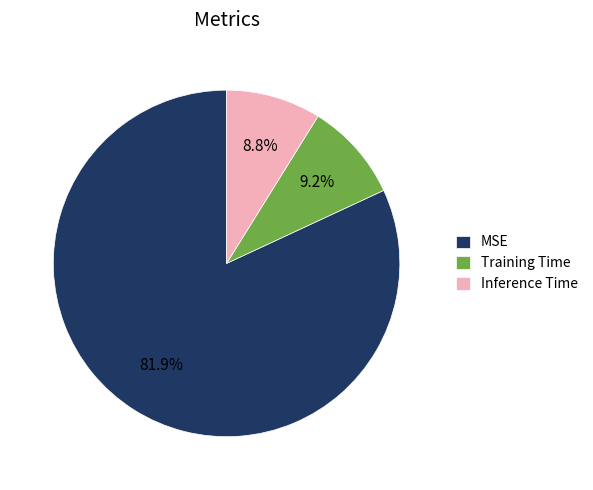

What is the majority slice?

MSE